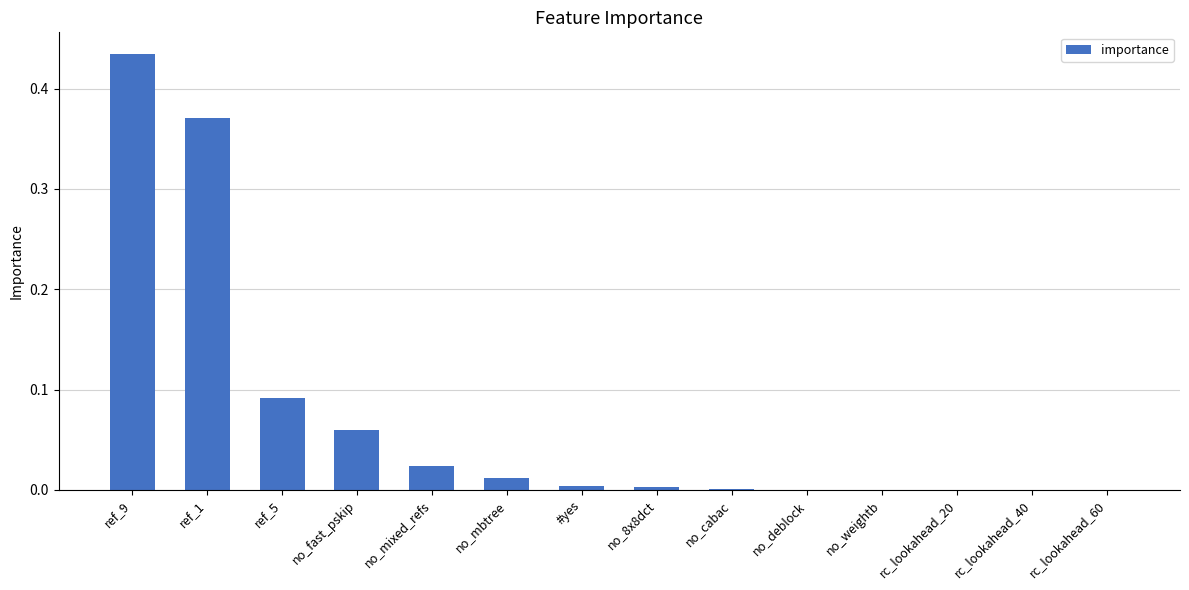

Are the bars horizontal?

No